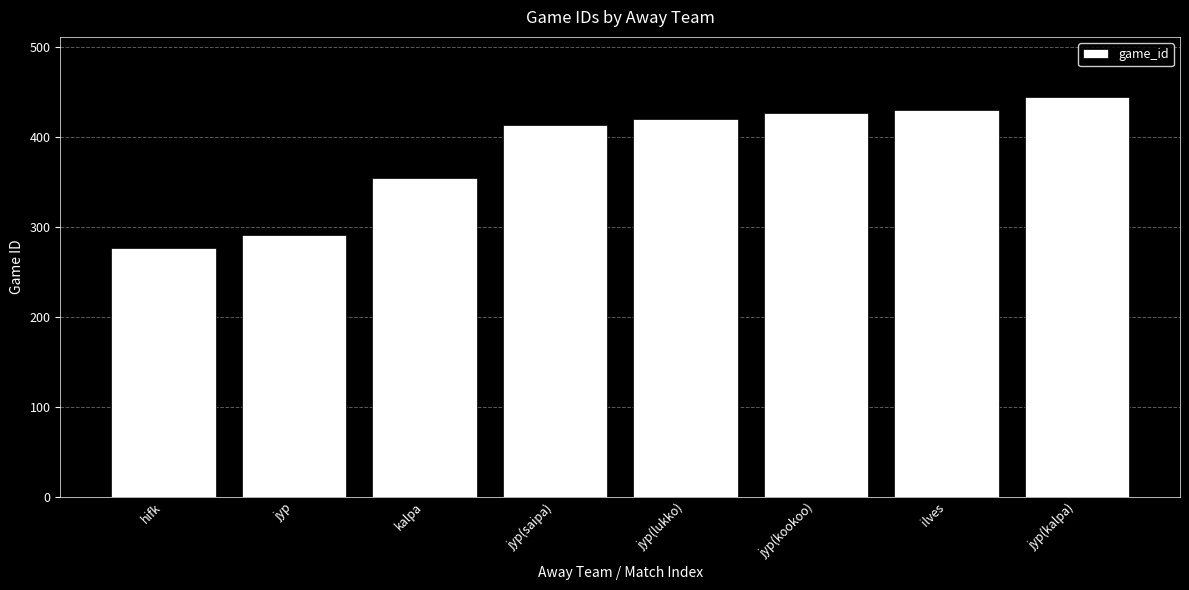

How many bars are there in total?

8